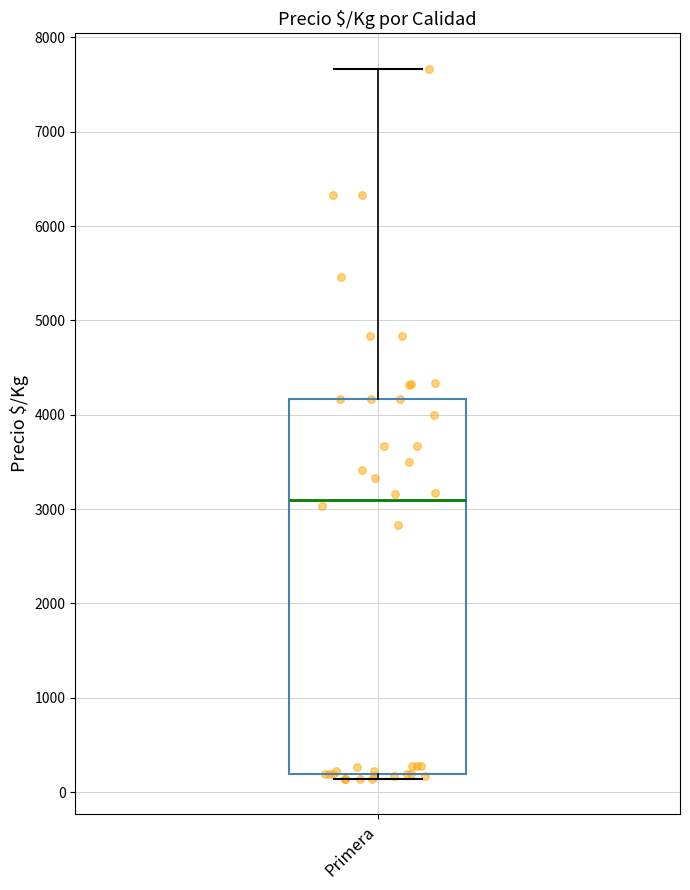

Transcribe this box plot: give where the median line is, the range the box spans, and where the two whiskers end, as read against the y-axis. The values are not printed on the chart, so give them approximately, as read against the axis.

median 3100, box 200 to 4200, whiskers 100 to 7700